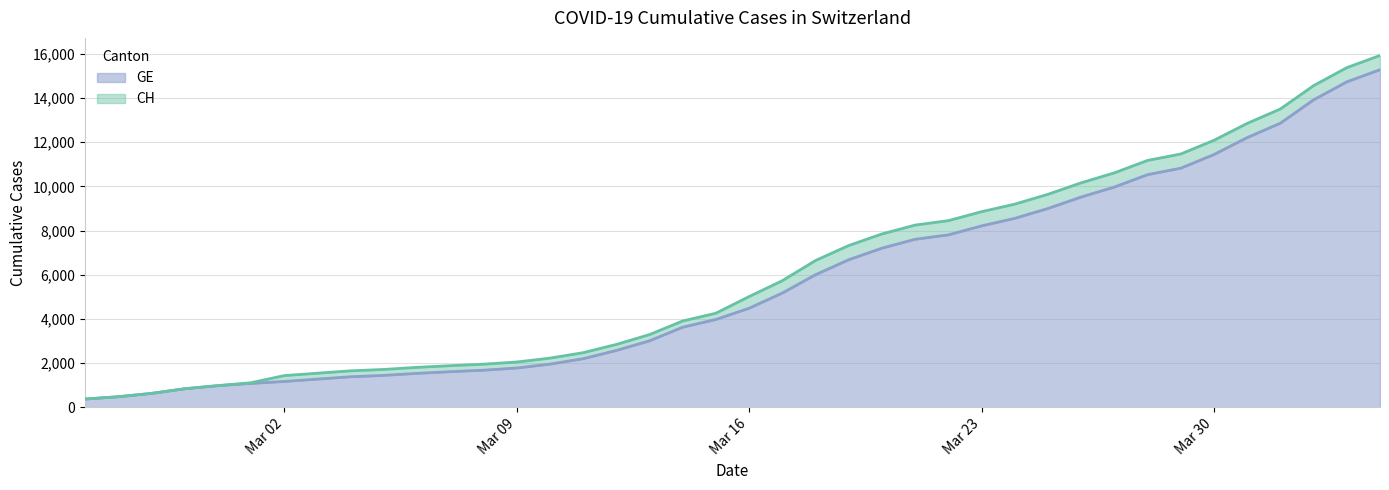

At which label does CH first exceed 5012?

2020-03-17